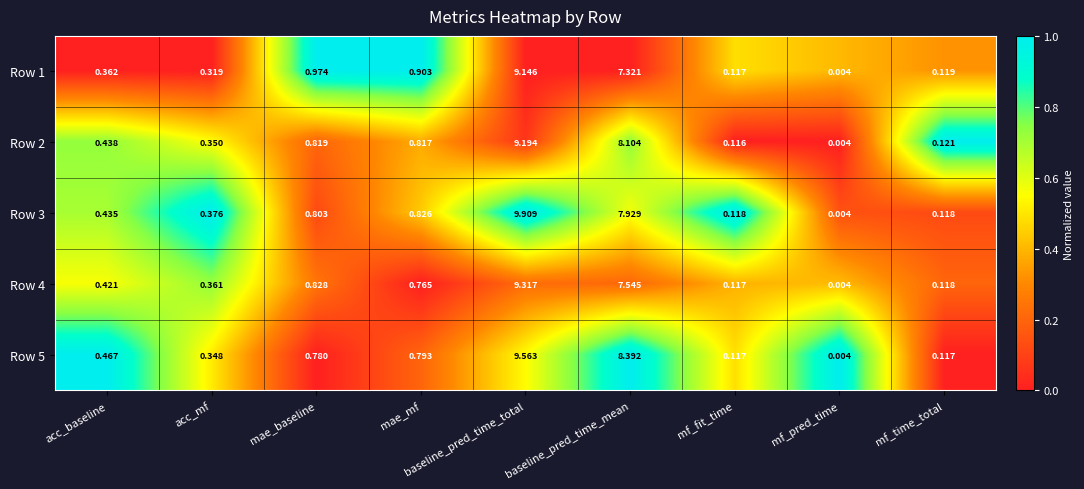

Where is Row 1 nearest to the value 4?

mae_baseline